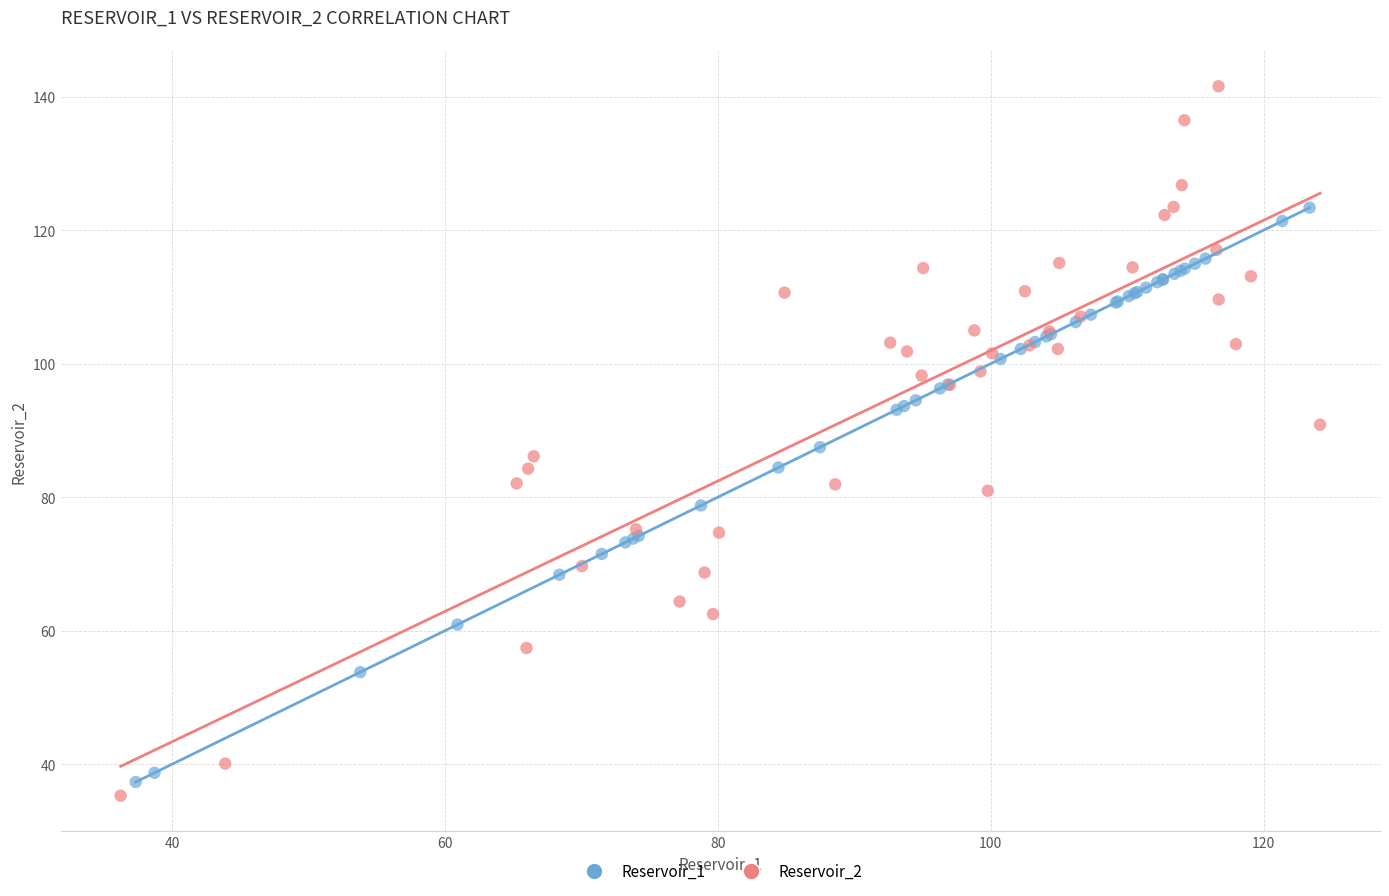

What are all the series names shown in the legend?

Reservoir_1, Reservoir_2